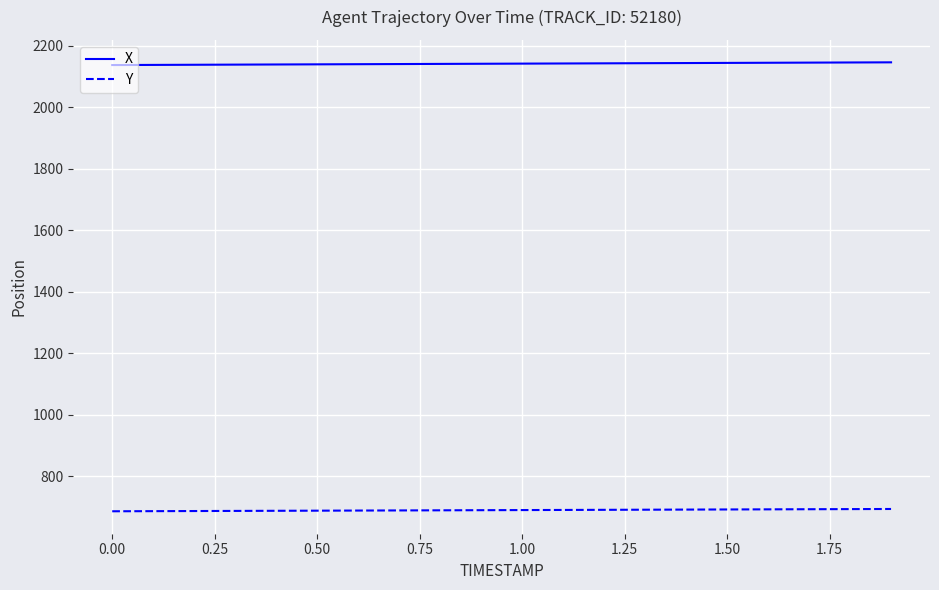

Which series has the largest total across all categories?

X